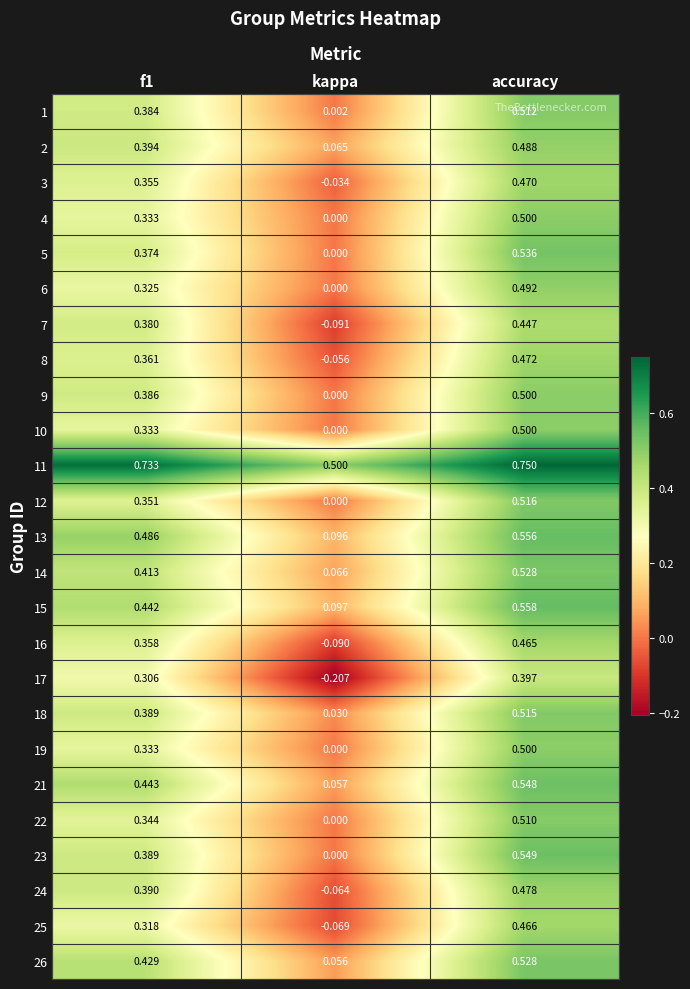

Where is 17 nearest to the value 0?

kappa